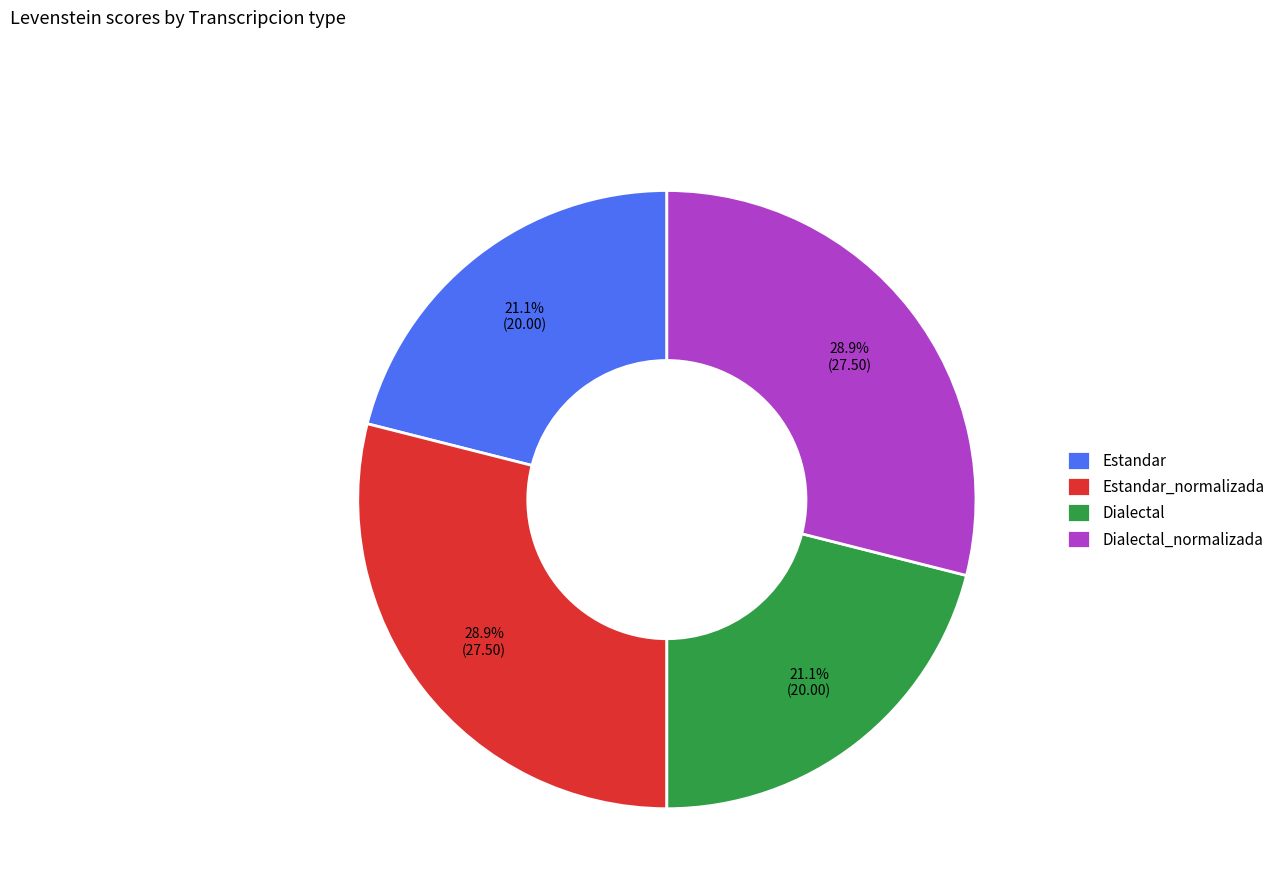

To the nearest percent, what is the average slice percentage?

25%